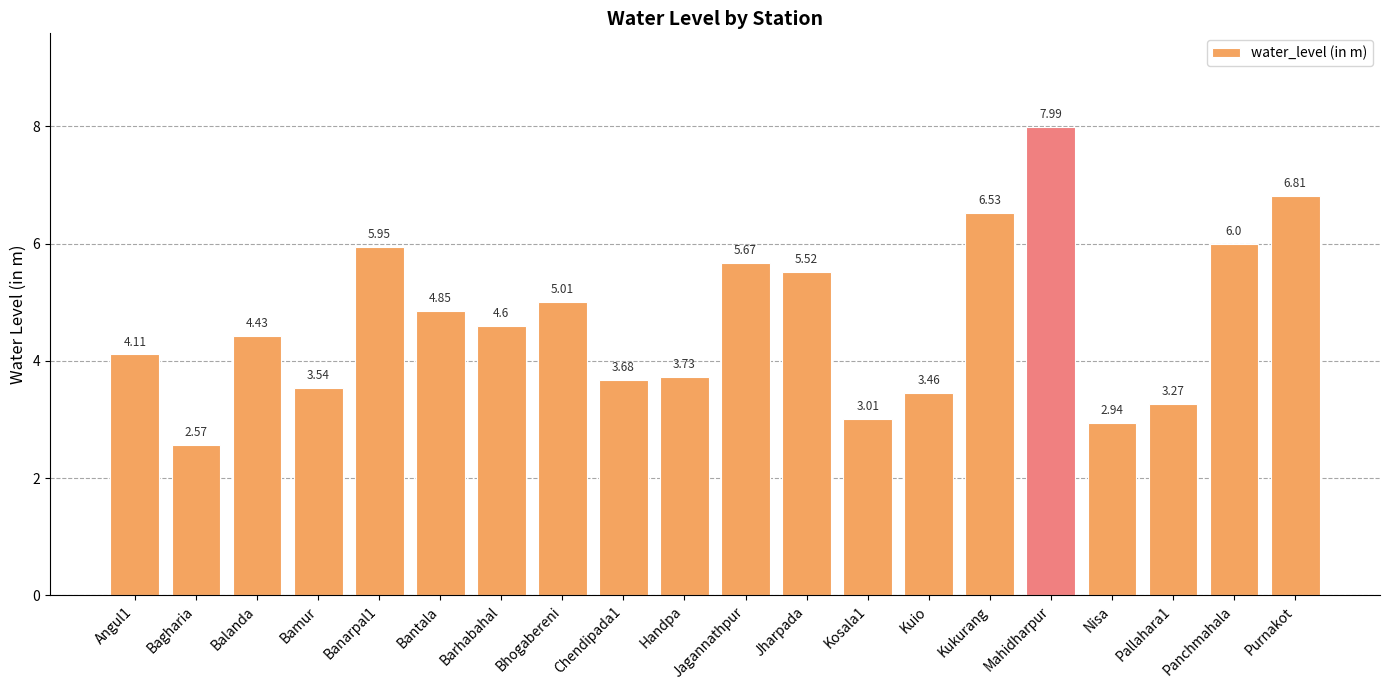

Rank the categories by value from lowest to highest.

Bagharia, Nisa, Kosala1, Pallahara1, Kuio, Bamur, Chendipada1, Handpa, Angul1, Balanda, Barhabahal, Bantala, Bhogabereni, Jharpada, Jagannathpur, Banarpal1, Panchmahala, Kukurang, Purnakot, Mahidharpur